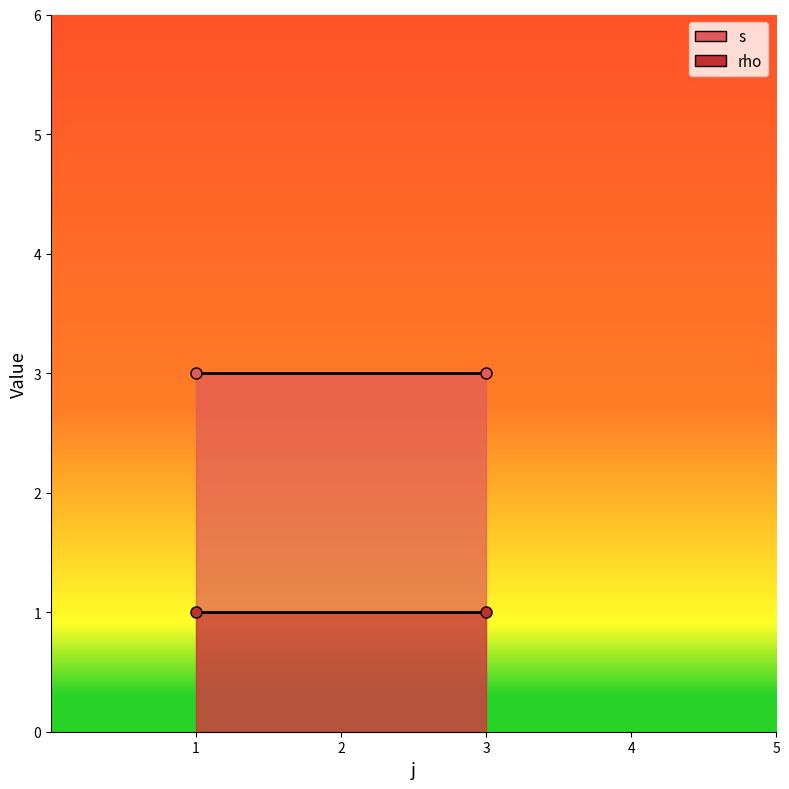

What is the sum of all rho values?

10